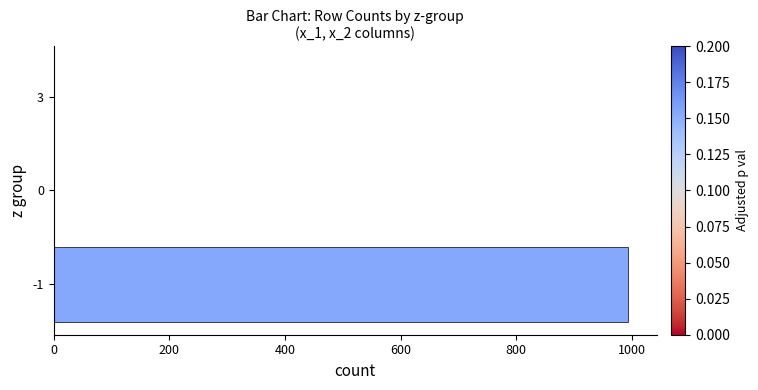

What is the sum of all values?

995